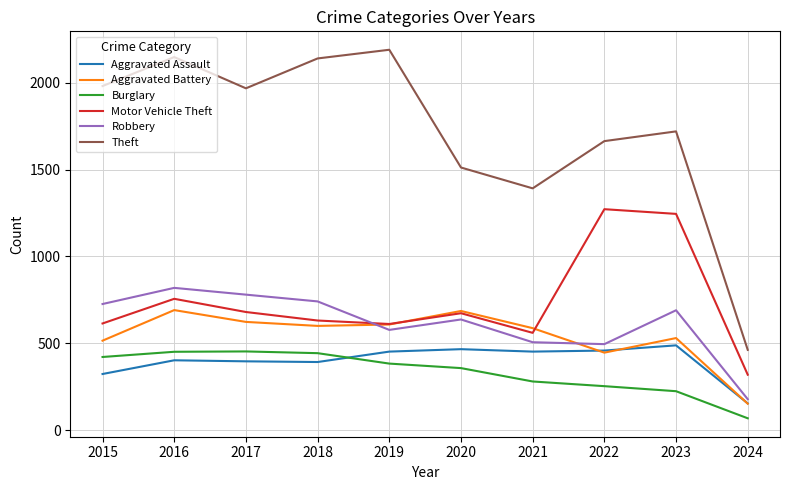

Which series has the widest spread of values?

Theft